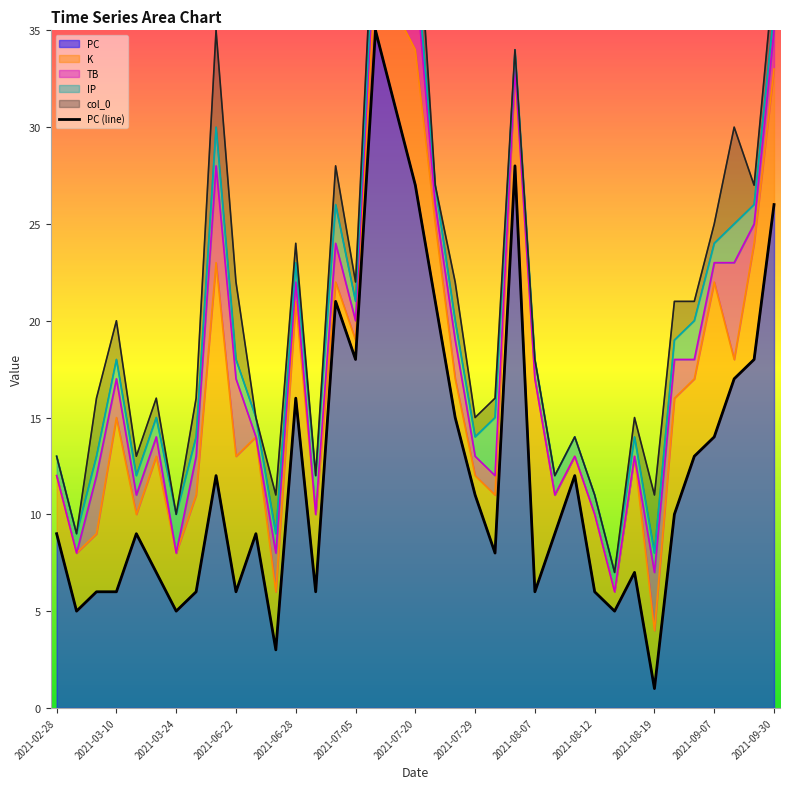

The value of PC at 2021-07-20 is 44. True or false?

False